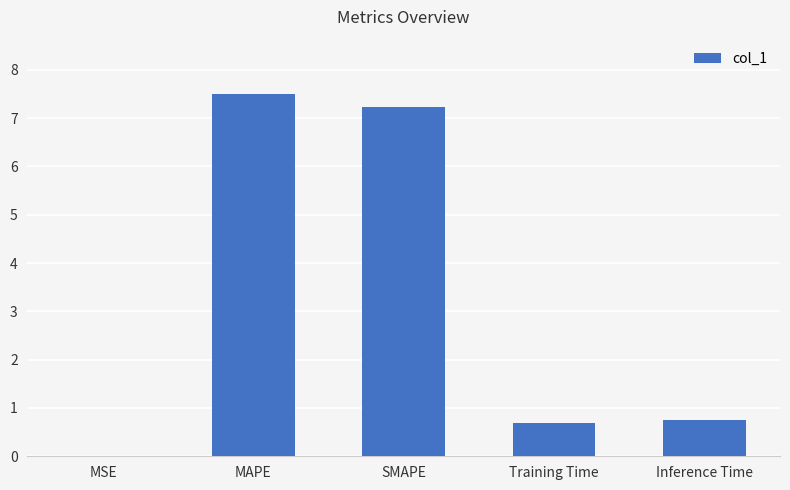

At which category does the chart reach its peak across all series?

MAPE